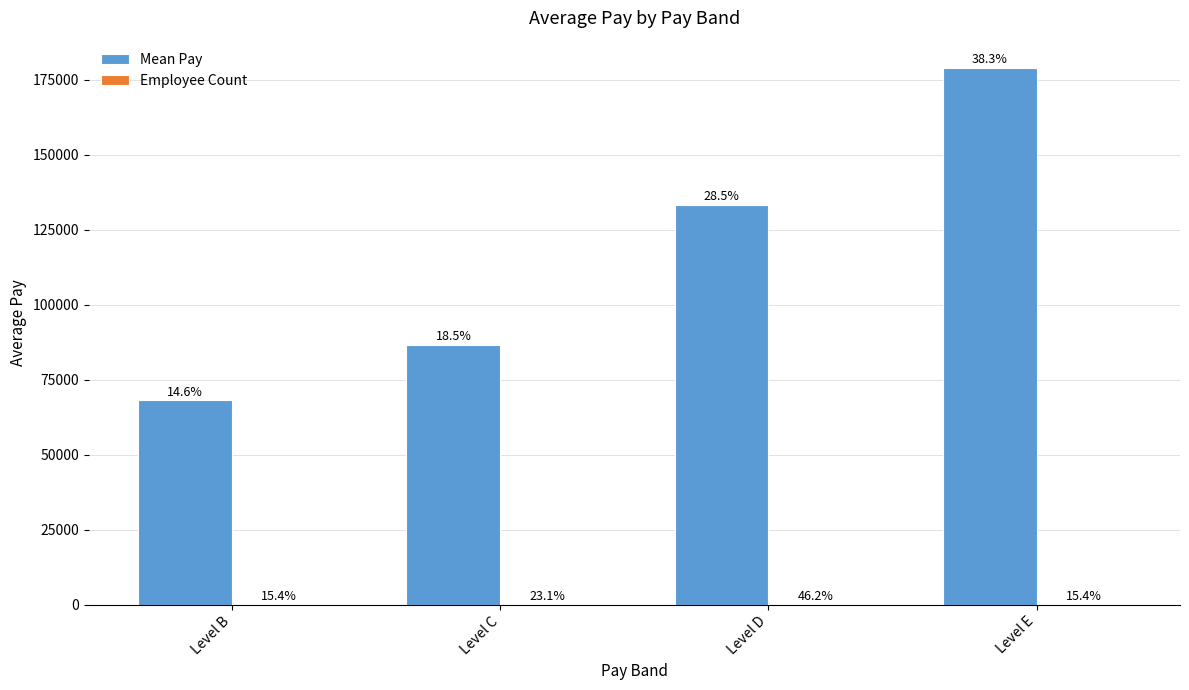

The Mean Pay series shows 68117.5 at Level B. True or false?

True